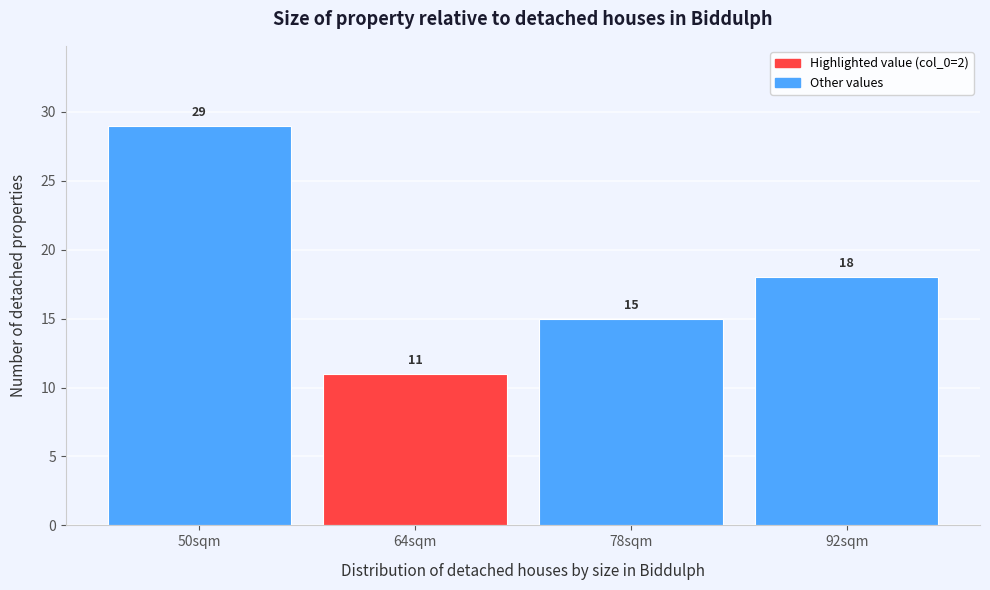

Reading left to right, list all the values displayed in this chart.

50sqm=29	64sqm=11	78sqm=15	92sqm=18